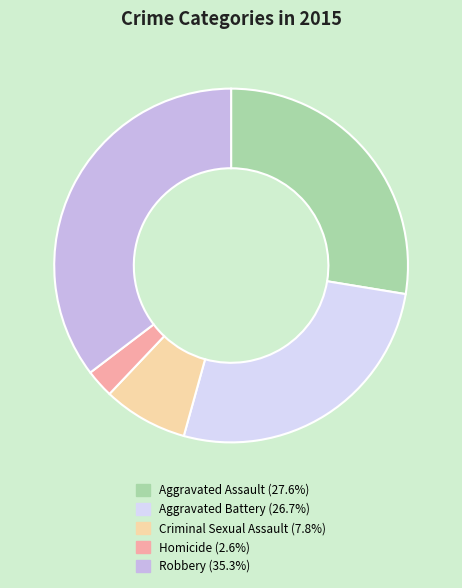

Is it true that Aggravated Assault is 37% of the pie?

False